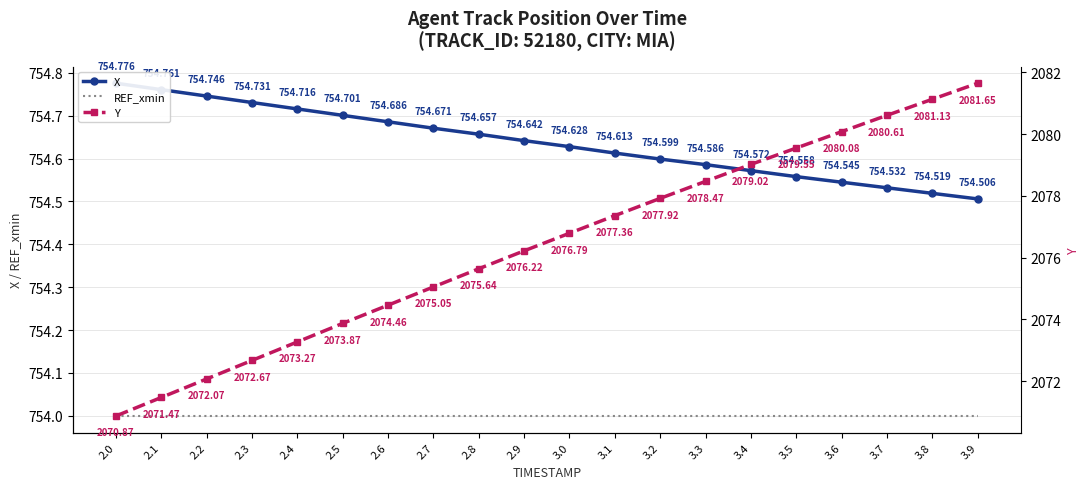

Is the value of REF_xmin at 2.4 greater than the value of X at 3.6?

No